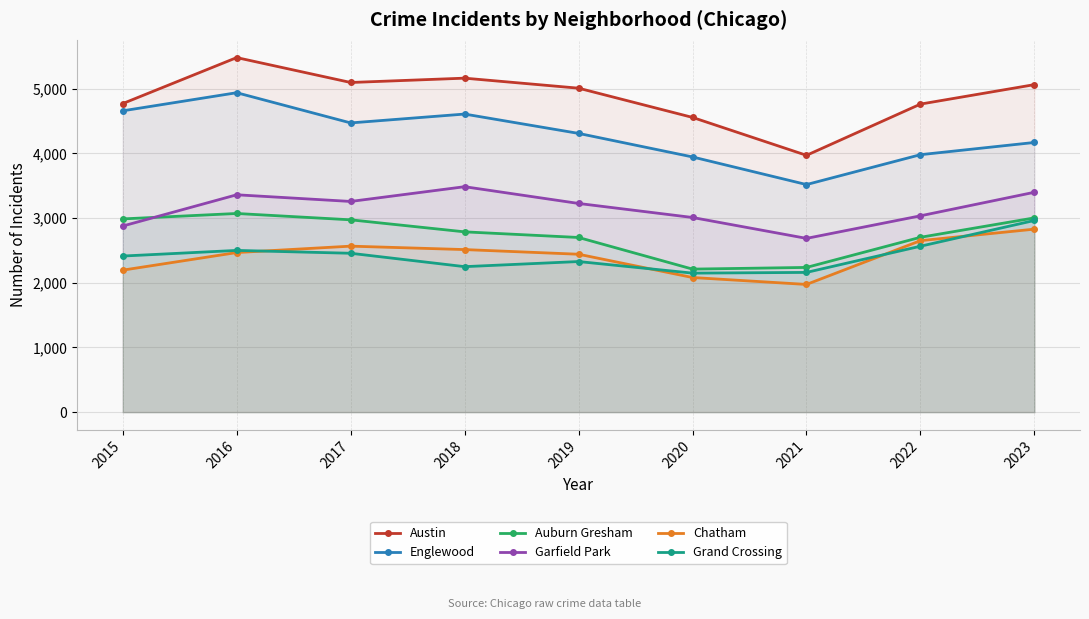

What is the highest value of the Englewood series?

4938